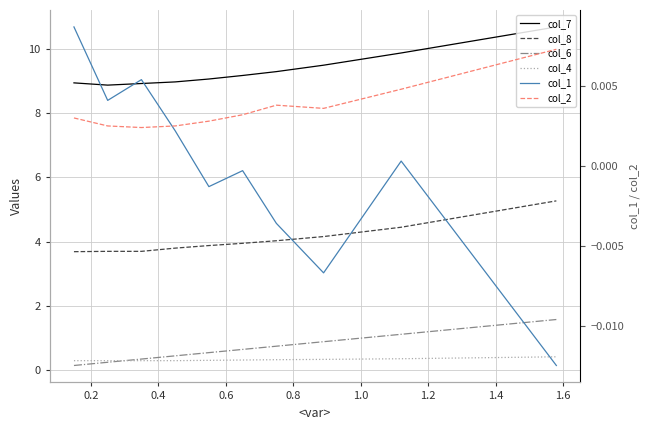

Reading right to left, what are all the values shown in this chart?

col_7: 10.7	9.9	9.5	9.3	9.2	9.1	9.0	8.9	8.9	8.9
col_8: 5.3	4.5	4.2	4.0	4.0	3.9	3.8	3.7	3.7	3.7
col_6: 1.6	1.1	0.9	0.8	0.7	0.6	0.5	0.3	0.2	0.1
col_4: 0.4	0.4	0.3	0.3	0.3	0.3	0.3	0.3	0.3	0.3
col_1: -0.0	0.0	-0.0	-0.0	-0.0	-0.0	0.0	0.0	0.0	0.0
col_2: 0.0	0.0	0.0	0.0	0.0	0.0	0.0	0.0	0.0	0.0